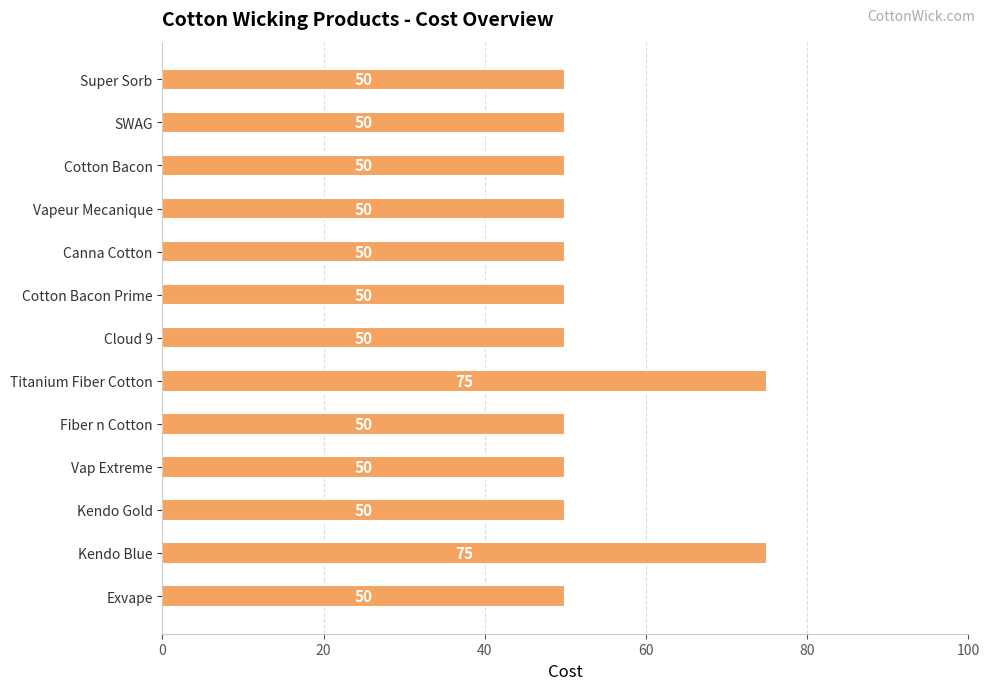

What is the change in value from Canna Cotton to Titanium Fiber Cotton?

+25